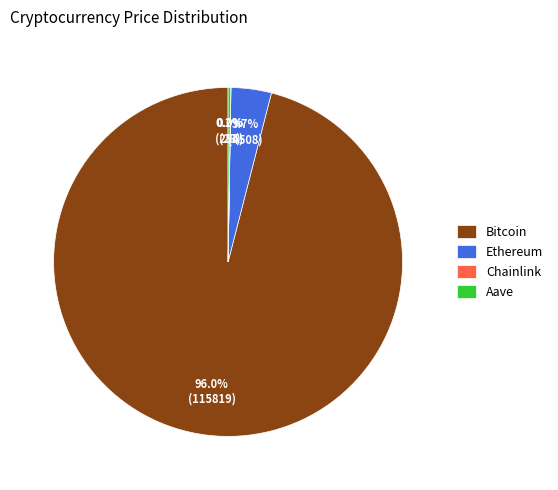

Which category accounts for the majority?

Bitcoin